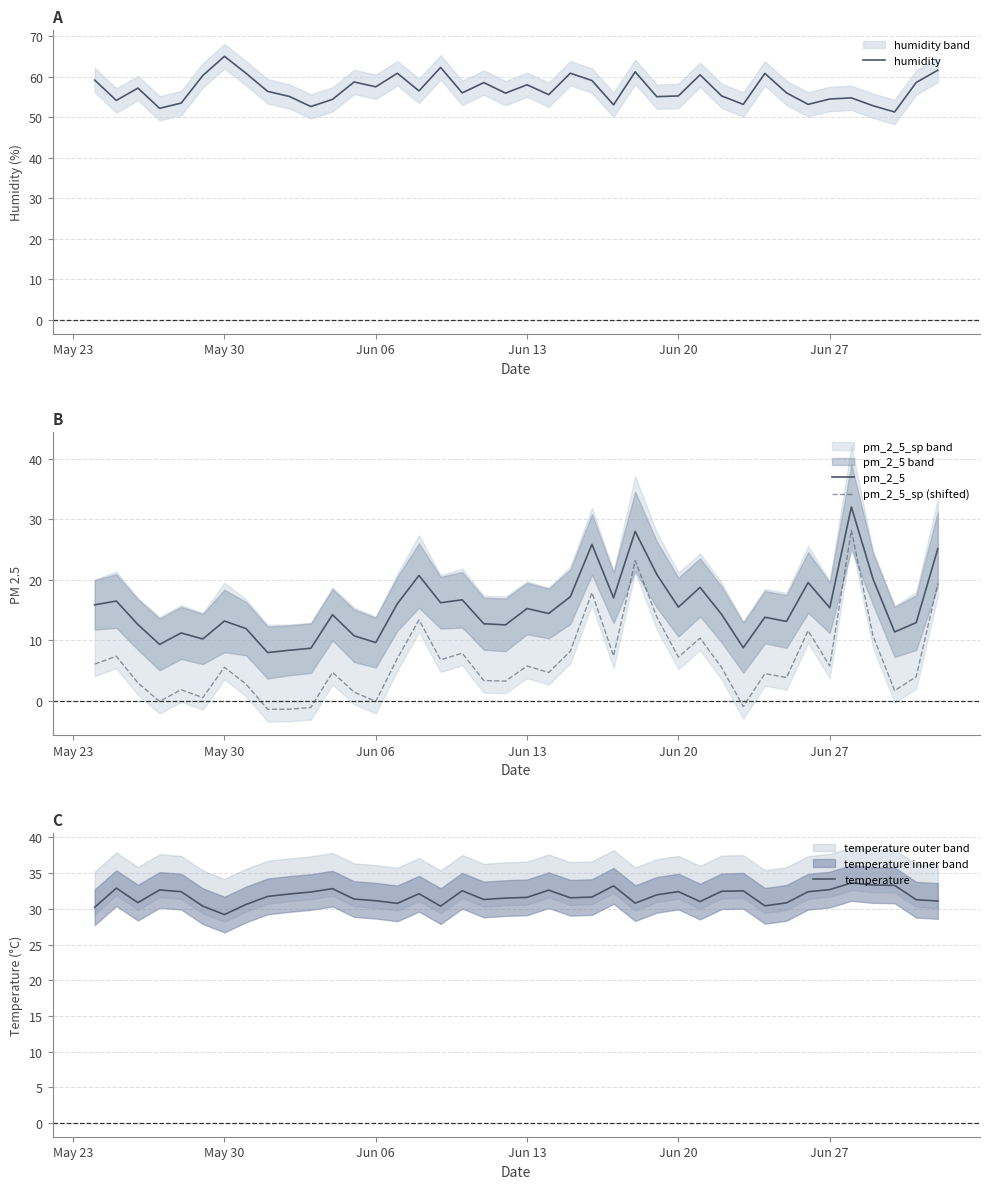

What is the difference between the maximum and minimum values in the pm_2_5 series?

24.1